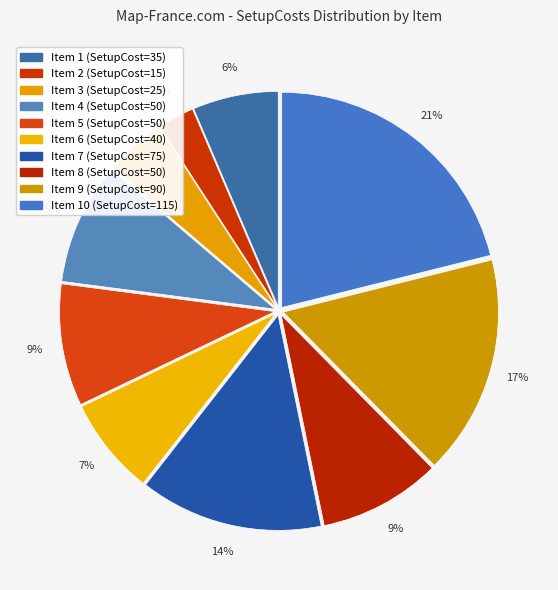

What is the smallest slice in the pie chart?

2